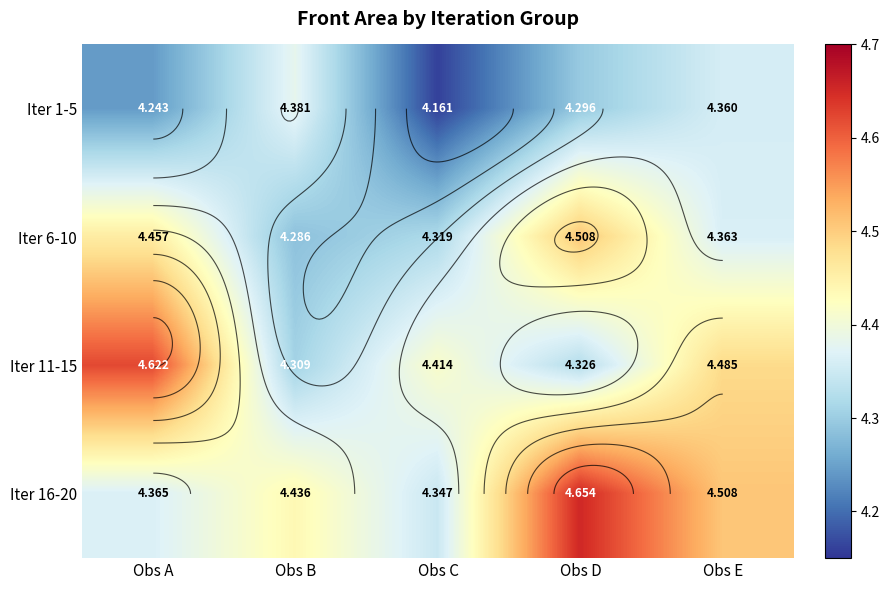

What is the total value across all series at Obs A?

17.7